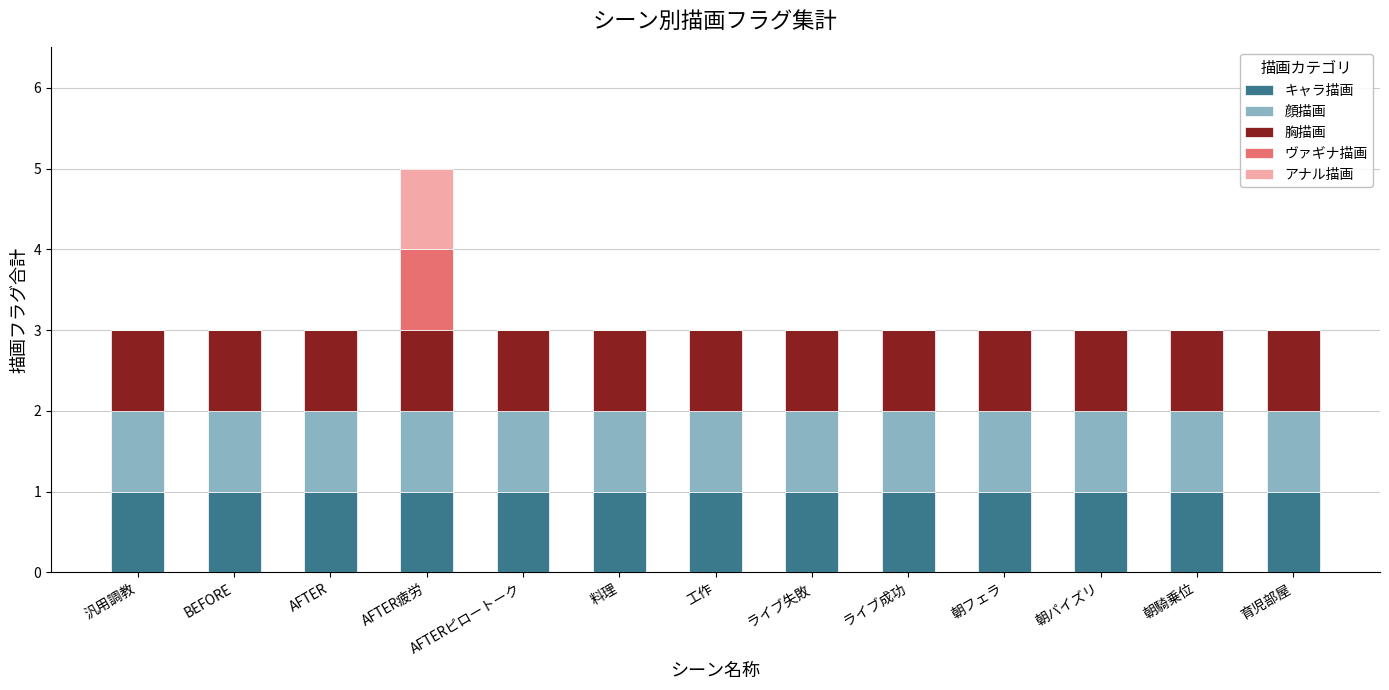

True or false: キャラ描画 has a value of 1 at 料理.

True